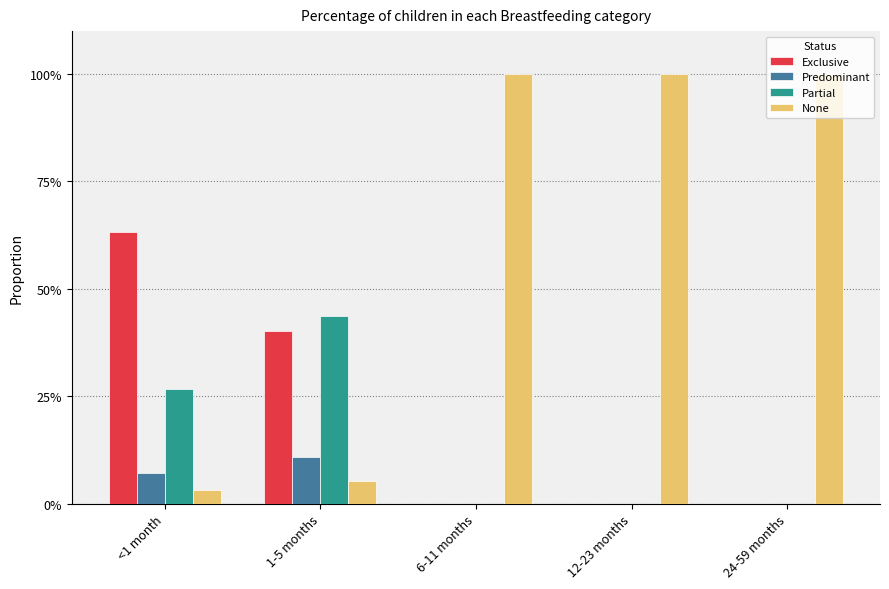

What are all the series names shown in the legend?

Exclusive, Predominant, Partial, None